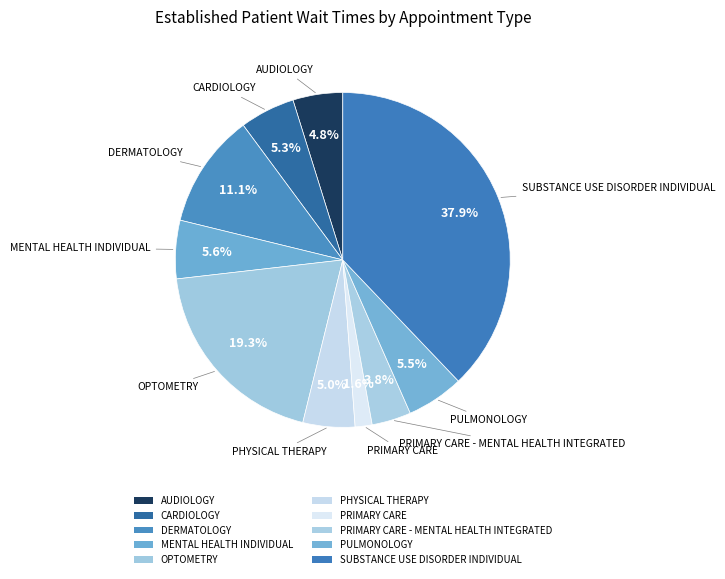

Does CARDIOLOGY account for over 50% of the chart?

No